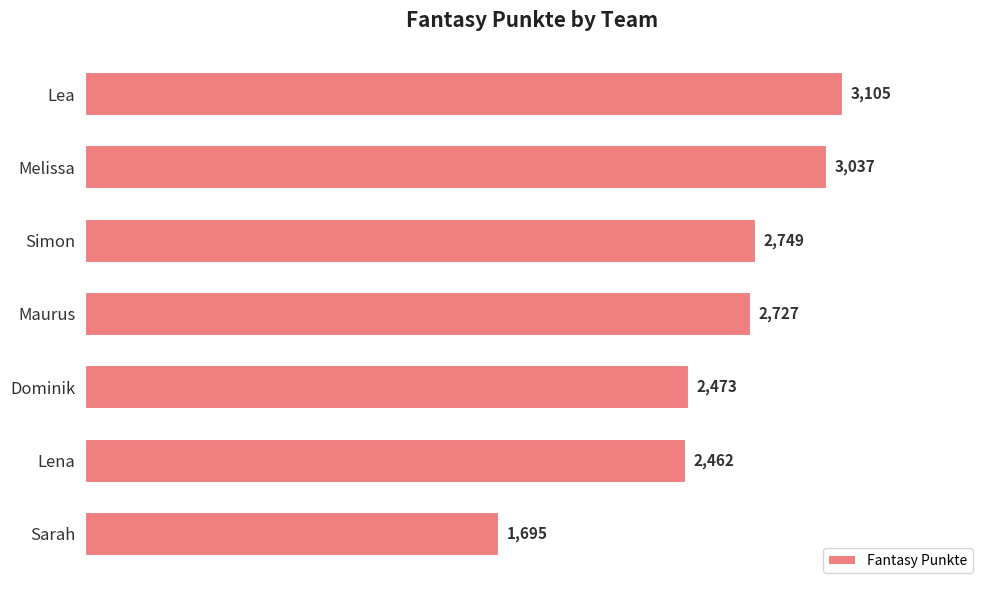

Between Dominik and Simon, which is larger?

Simon